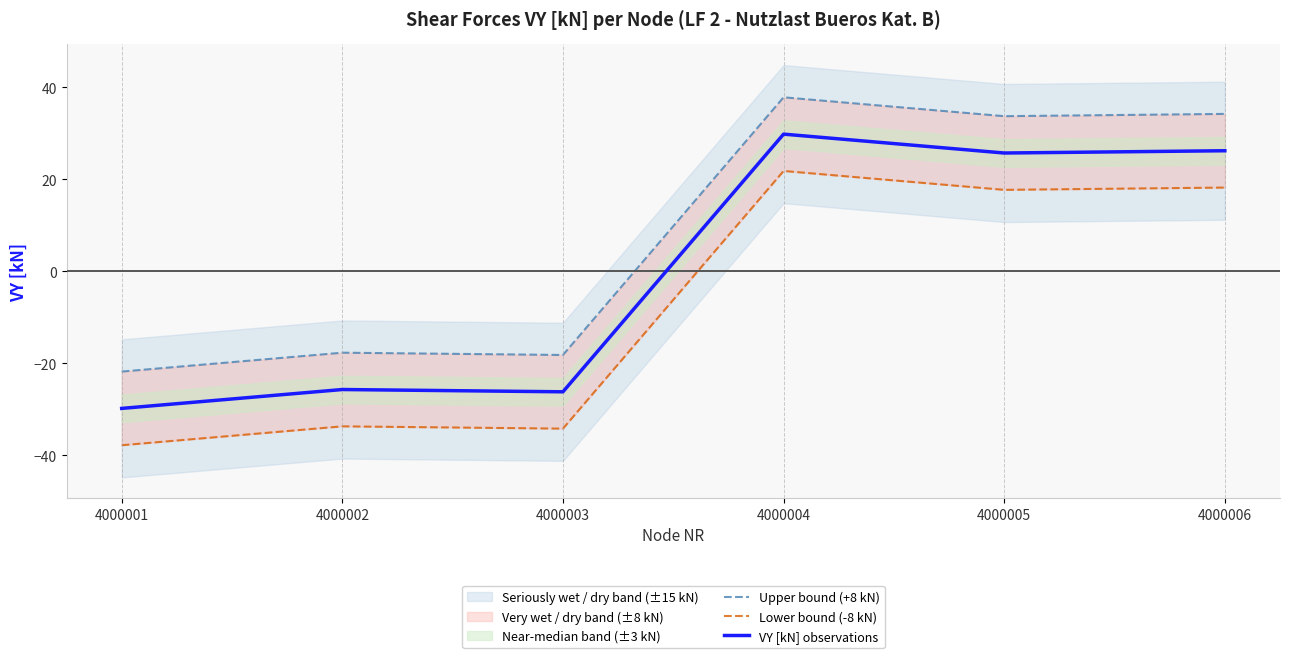

True or false: Upper bound (+8 kN) and Lower bound (-8 kN) intersect in this chart.

False